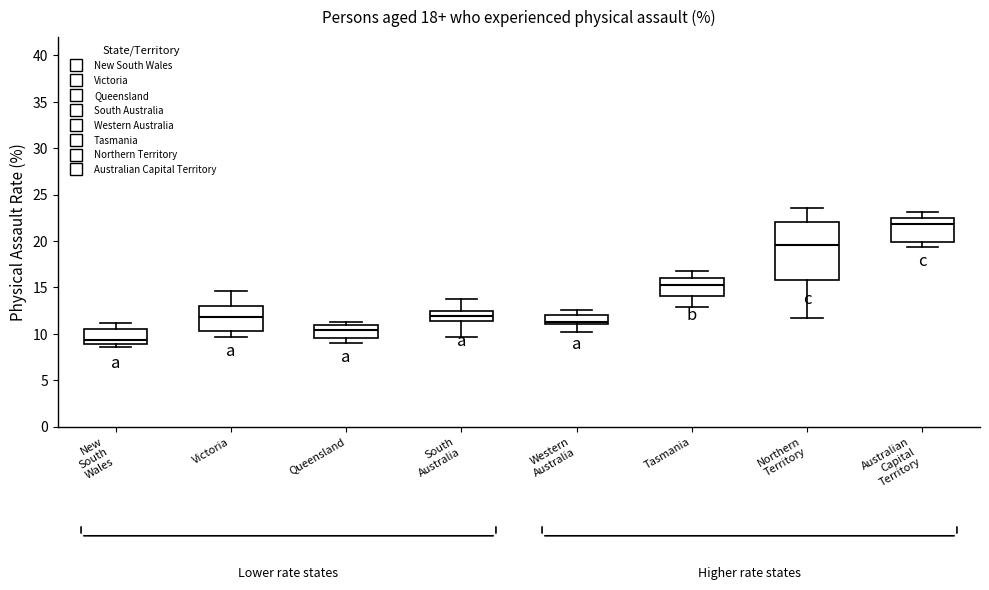

Reading left to right, transcribe this box plot: for each box, give where its median line is, the range the box spans, and where its two whiskers end, as read against the y-axis. The values are not printed on the chart, so give them approximately, as read against the axis.

New South Wales: median 9.5, box 9.0 to 10.5, whiskers 8.5 to 11.0
Victoria: median 12.0, box 10.5 to 13.0, whiskers 9.5 to 14.5
Queensland: median 10.5, box 9.5 to 11.0, whiskers 9.0 to 11.5
South Australia: median 12.0, box 11.5 to 12.5, whiskers 9.5 to 13.5
Western Australia: median 11.5, box 11.0 to 12.0, whiskers 10.0 to 12.5
Tasmania: median 15.5, box 14.0 to 16.0, whiskers 13.0 to 17.0
Northern Territory: median 19.5, box 16.0 to 22.0, whiskers 11.5 to 23.5
Australian Capital Territory: median 22.0, box 20.0 to 22.5, whiskers 19.5 to 23.0